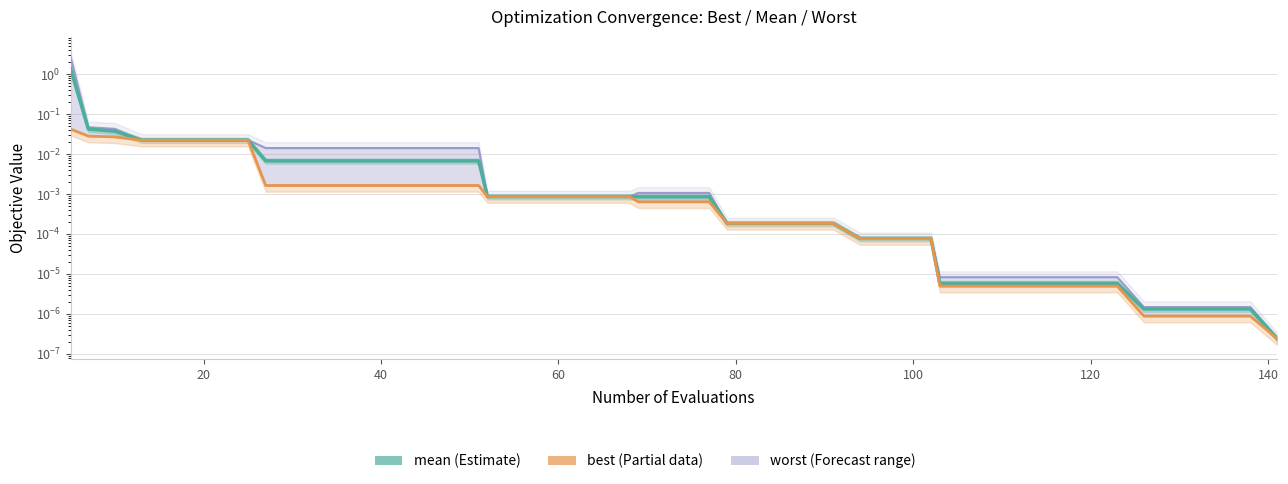

List the series in order of their peak value, highest first.

worst, mean, best